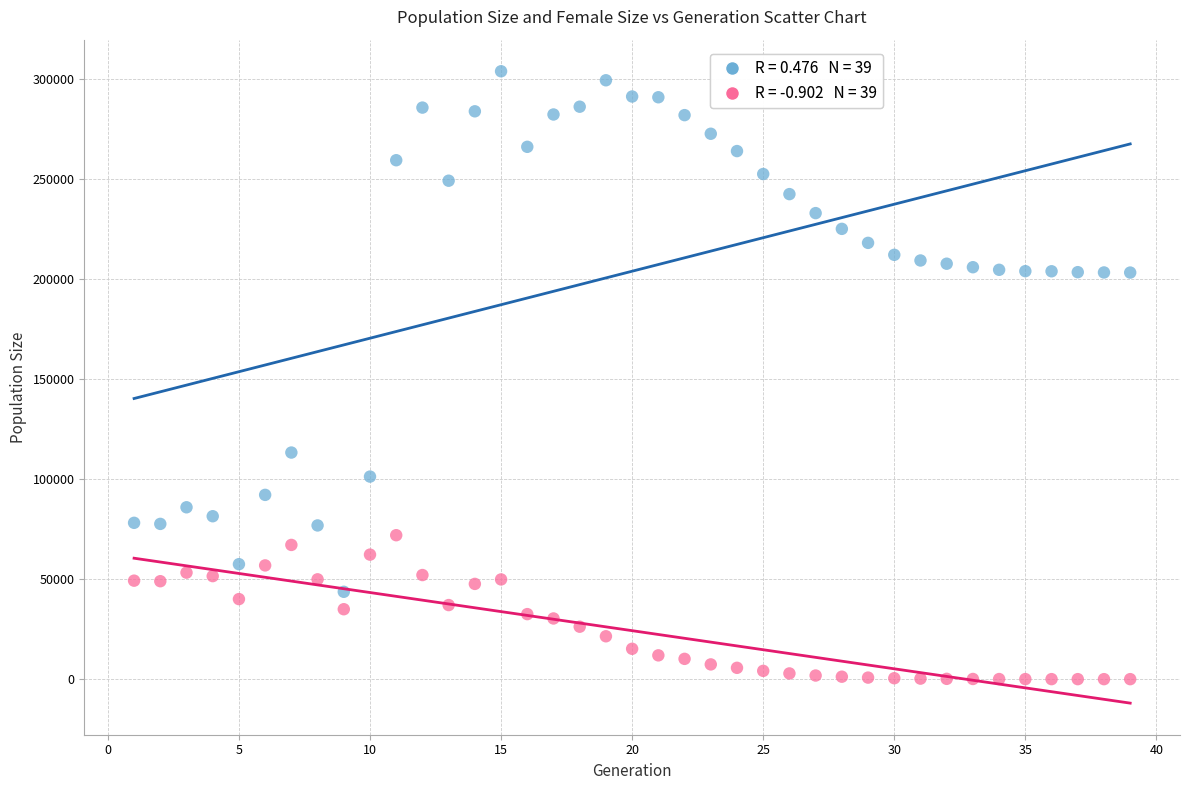

Across all data points, what is the range of X values (max minus min)?

38